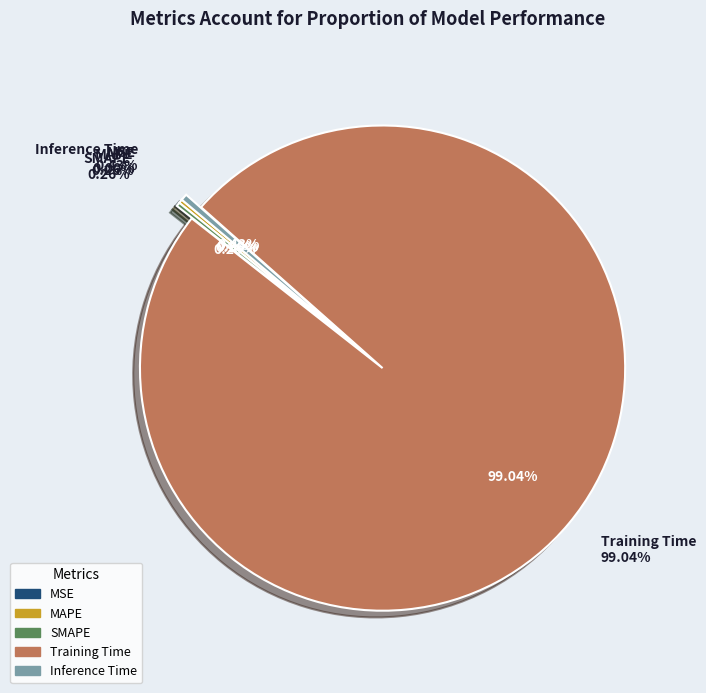

To the nearest percent, what is the difference between the MAPE and Training Time slice percentages?

99%